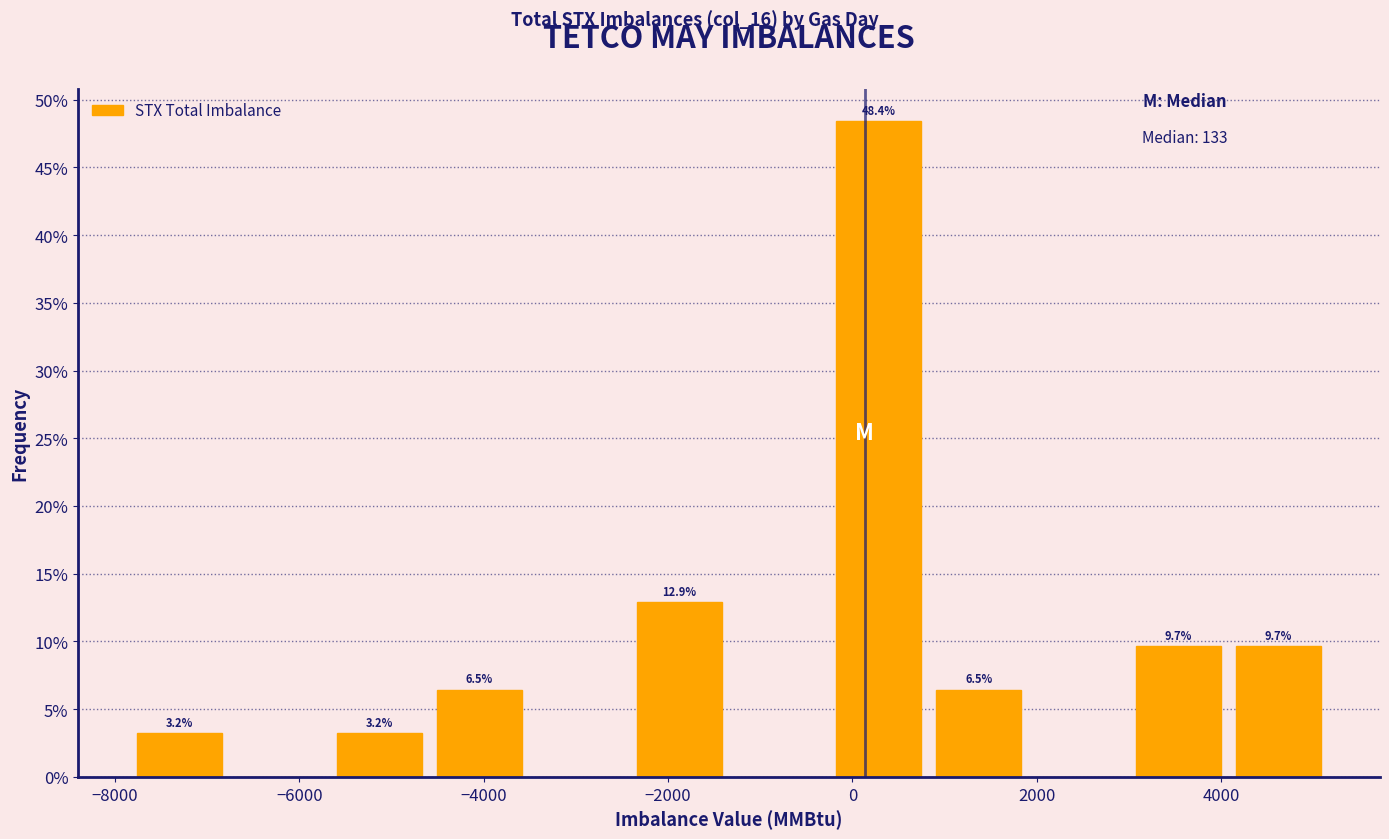

Which range on the x-axis has the tallest bar?

-200 to 800